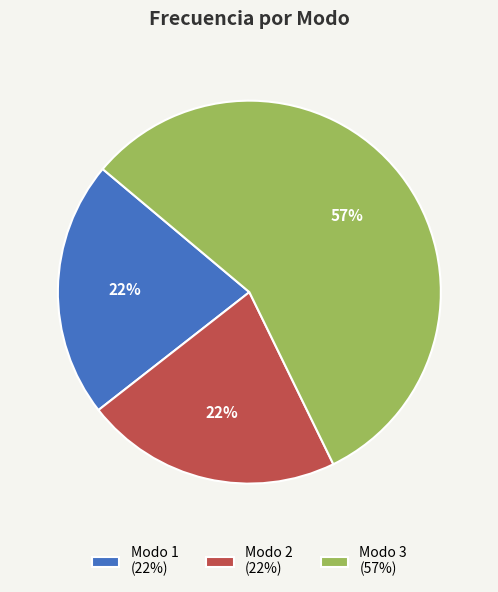

Which has a higher value, Modo 3 or Modo 2?

Modo 3